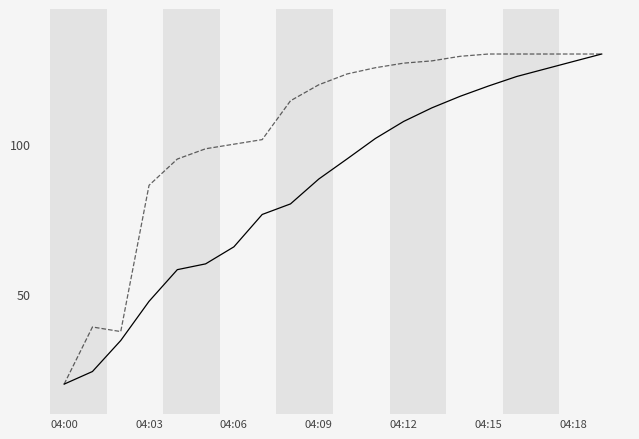

What is the greatest value displayed?

130.0